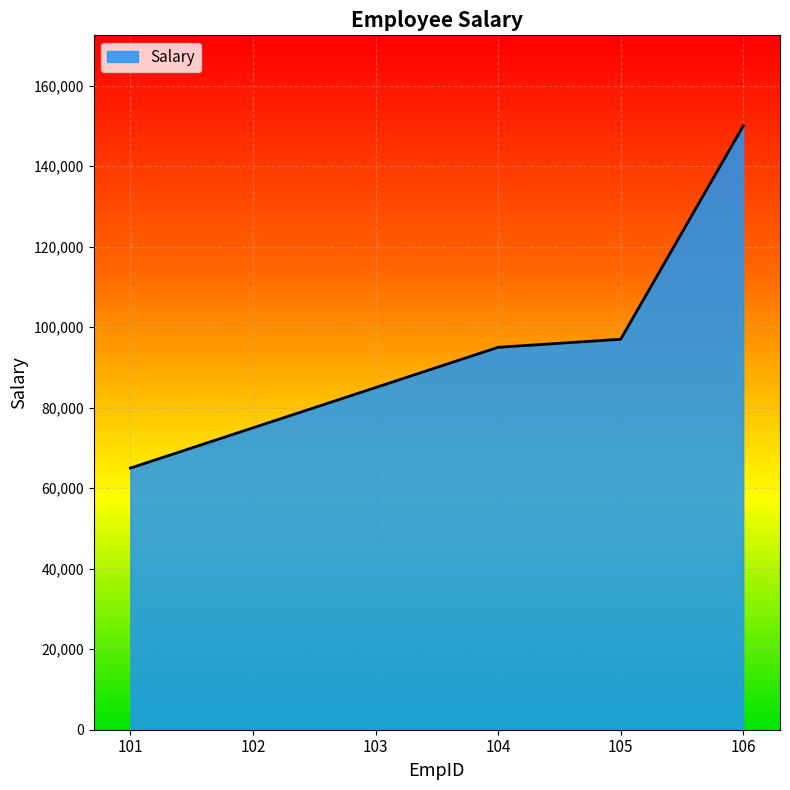

The value at 102 is 104971. True or false?

False